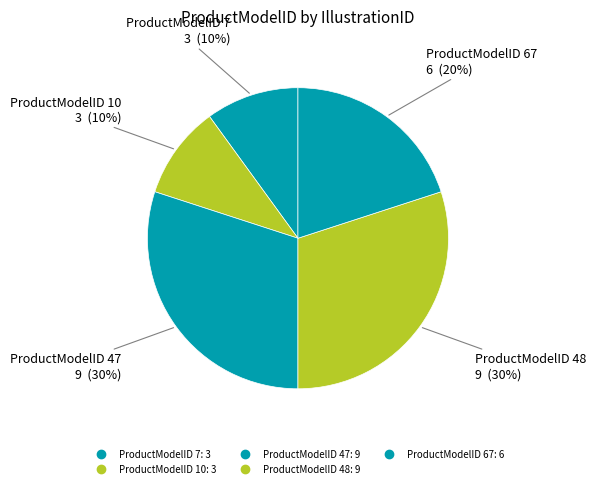

Count the number of slices in the pie.

5